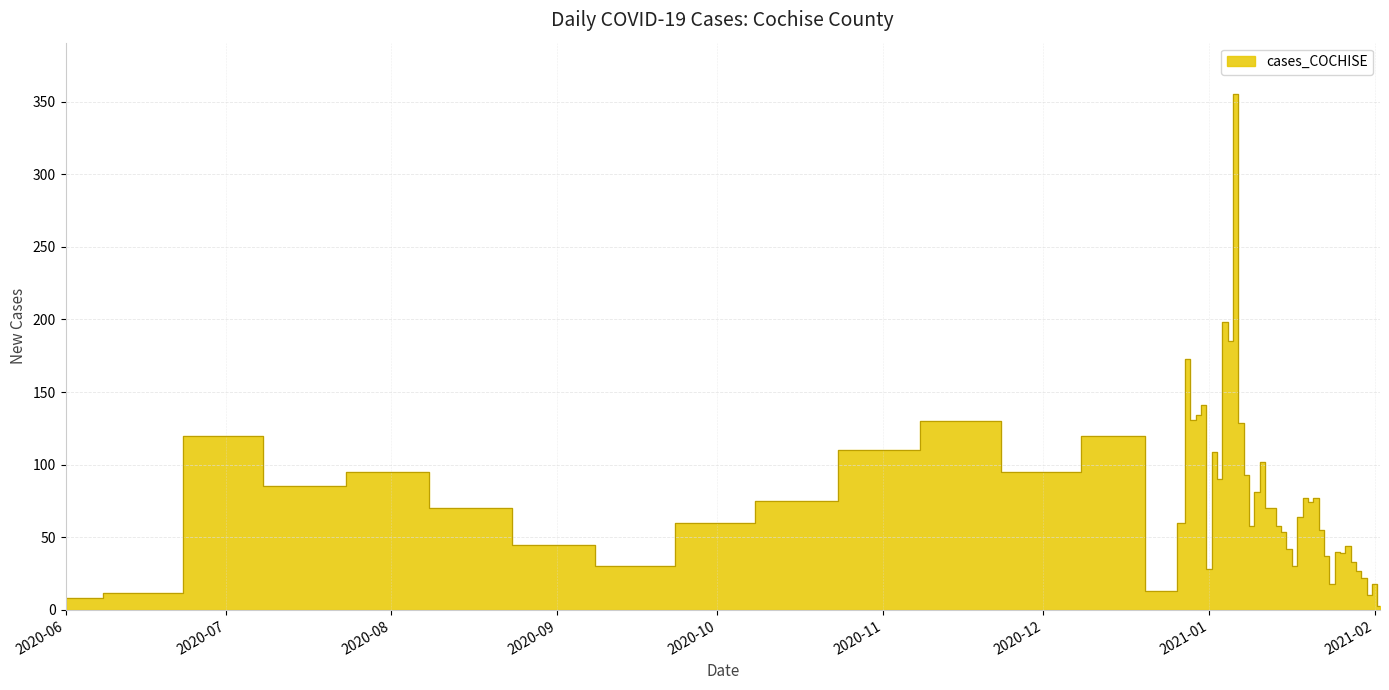

At which label does the data first exceed 95?

2020-07-01